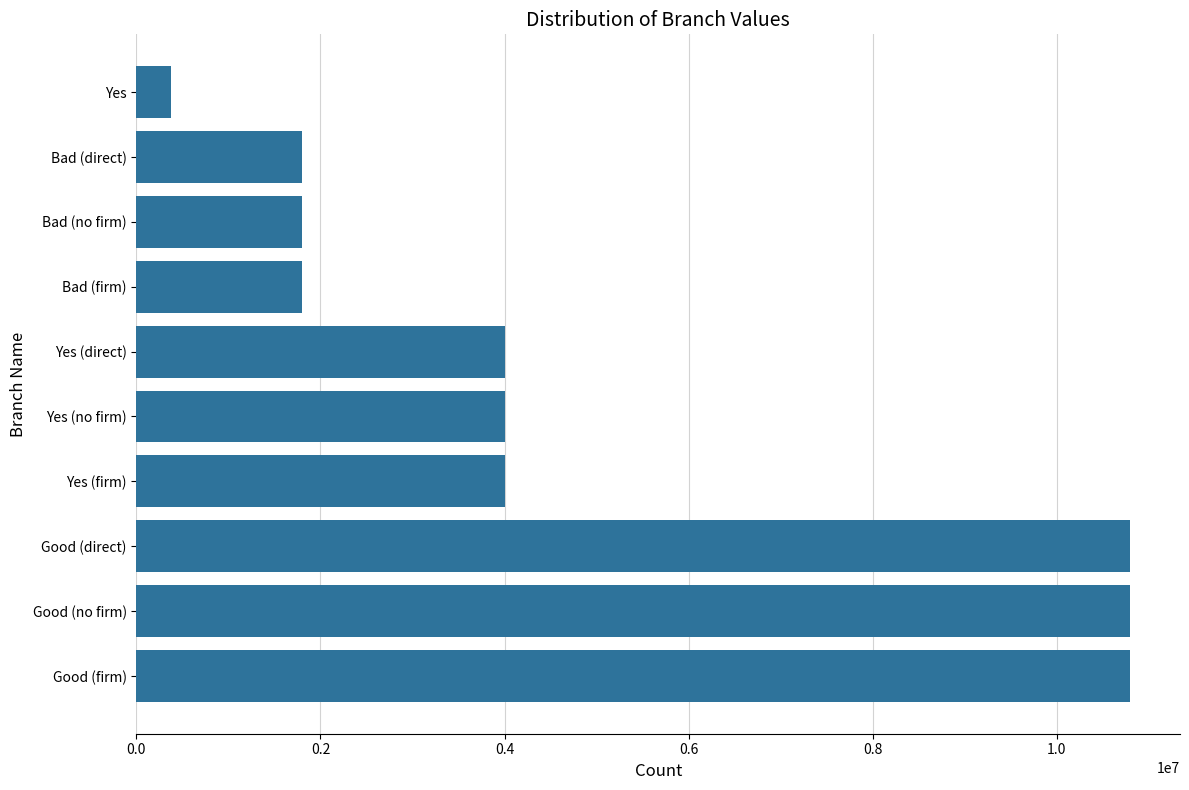

True or false: the data shows 1800000 at Bad (firm).

True